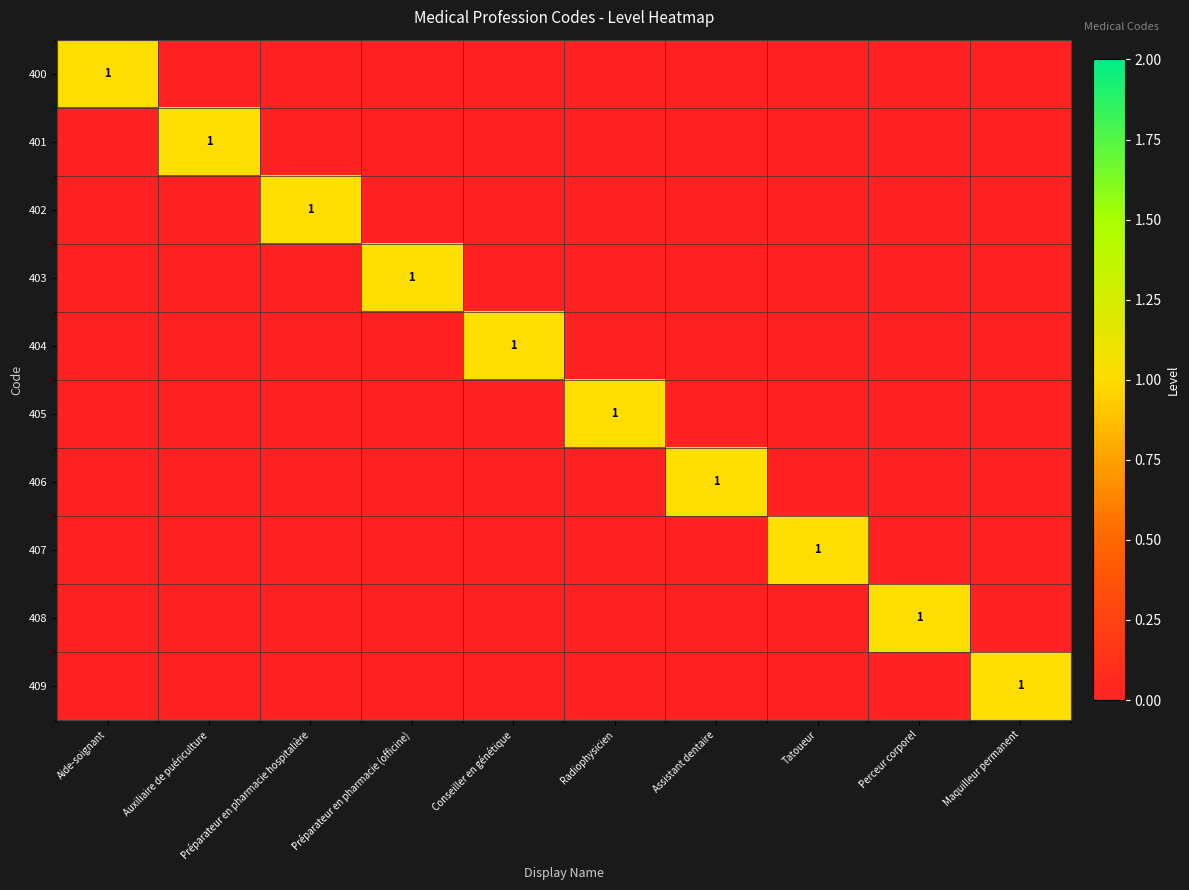

The 405 series shows 1 at Radiophysicien. True or false?

True